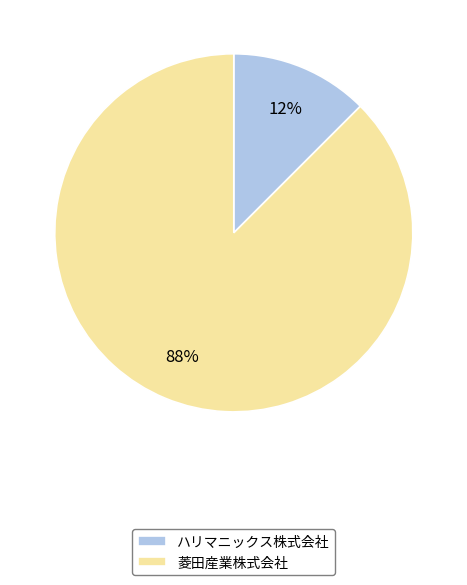

How many segments does this pie chart have?

2